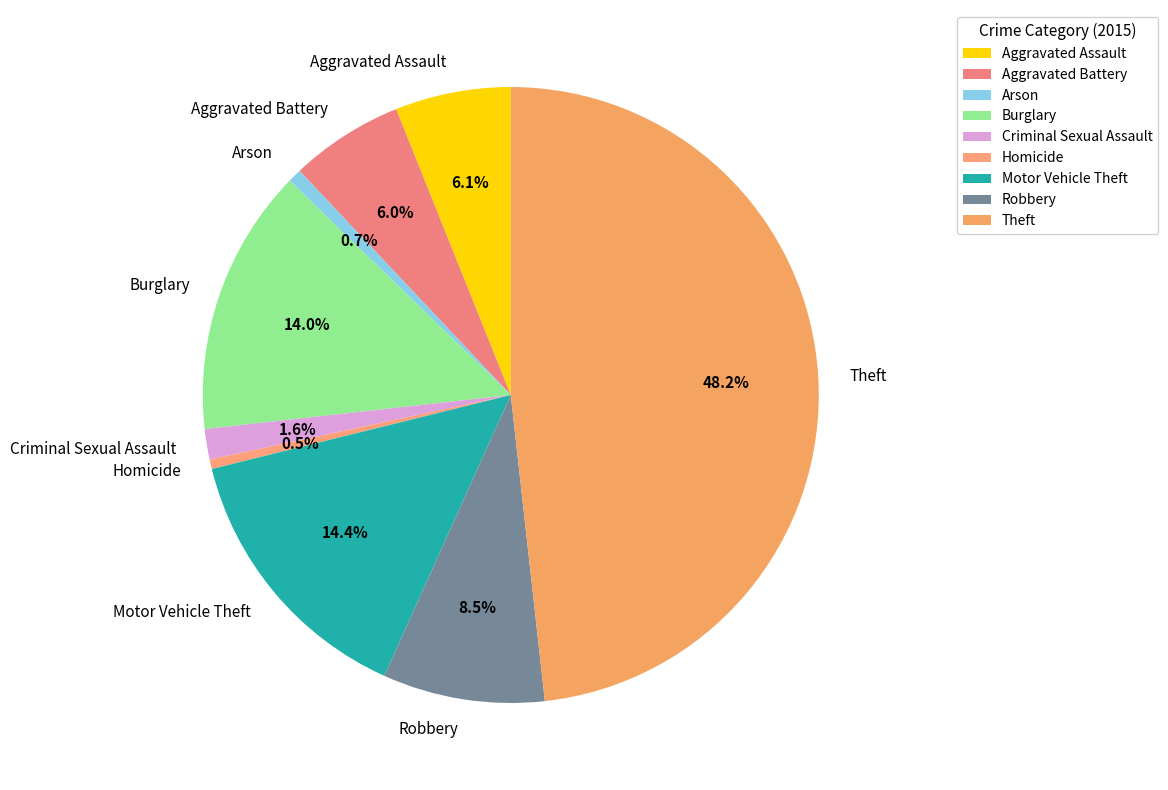

What is the ratio of the value at Homicide to the value at Criminal Sexual Assault?

0.3